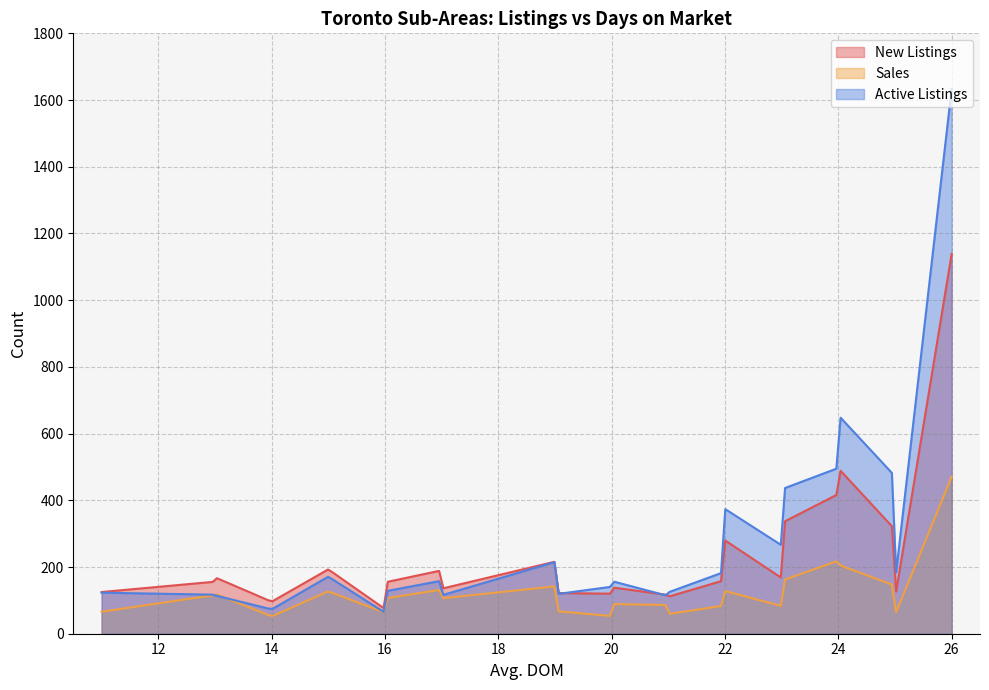

How many lines are shown in the chart?

3